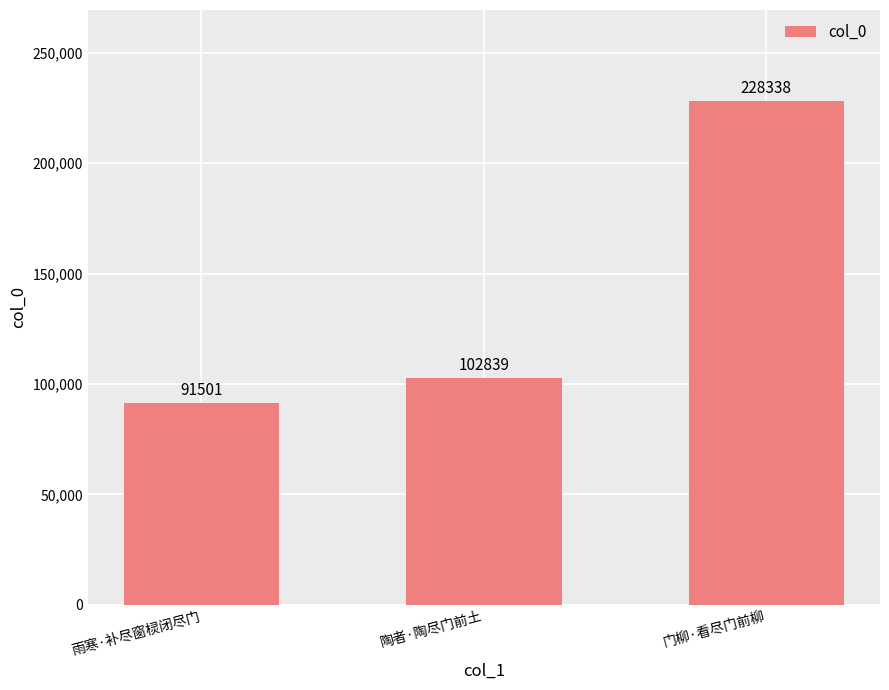

What is the average value?

140893